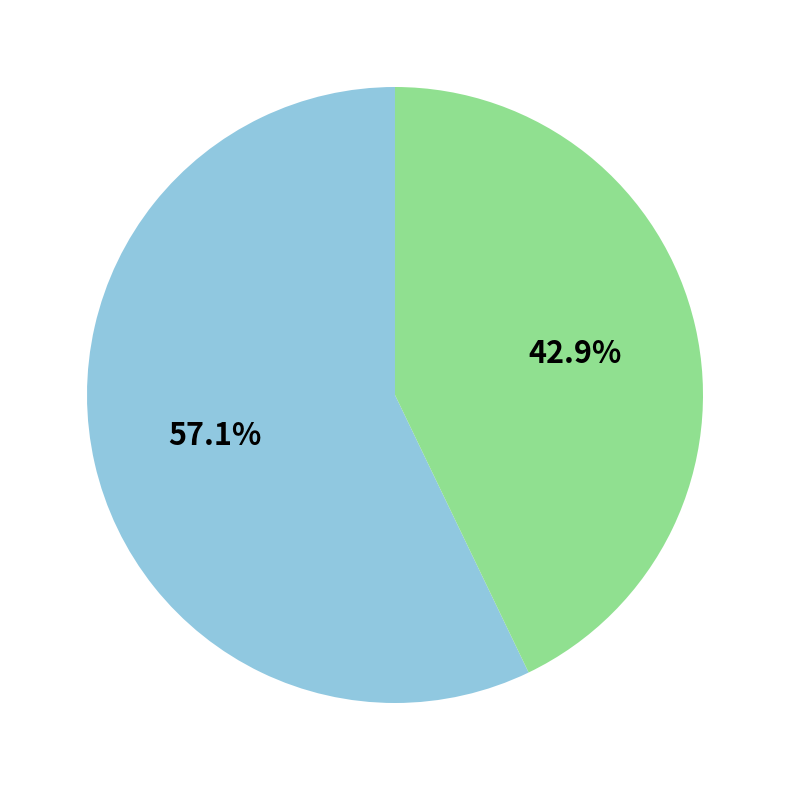

Is there any slice that represents more than half of the pie?

Yes